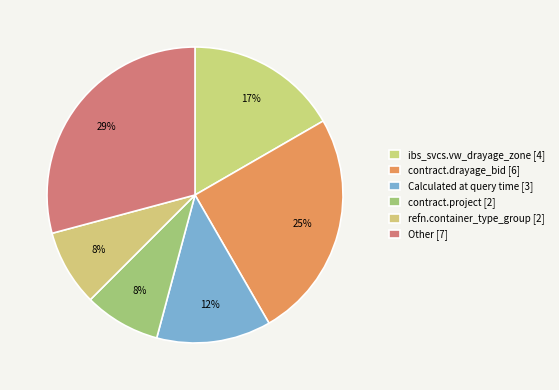

Does any single category account for the majority?

No